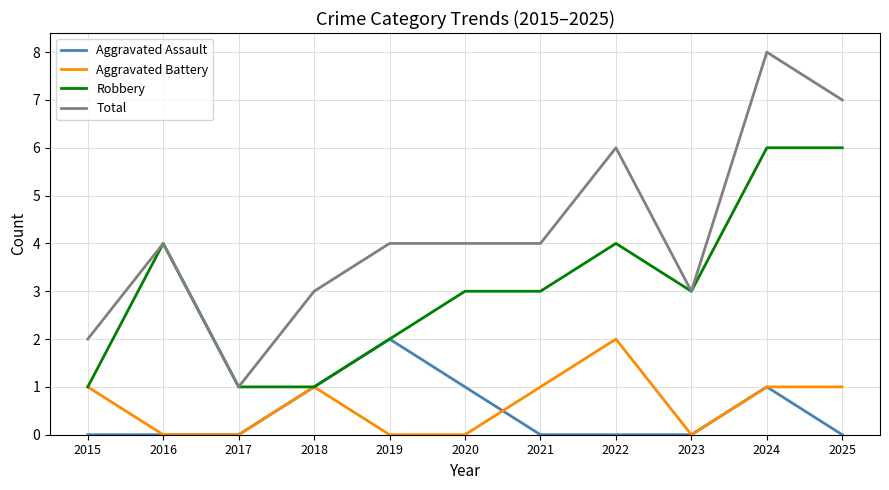

Which series changed the most between 2023 and 2025?

Total